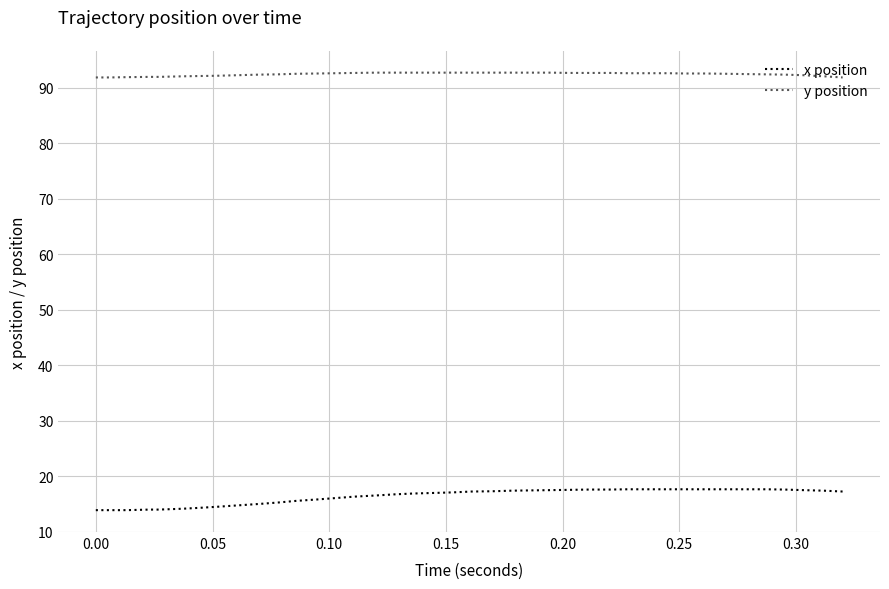

What is the lowest value of the y position series?

91.8